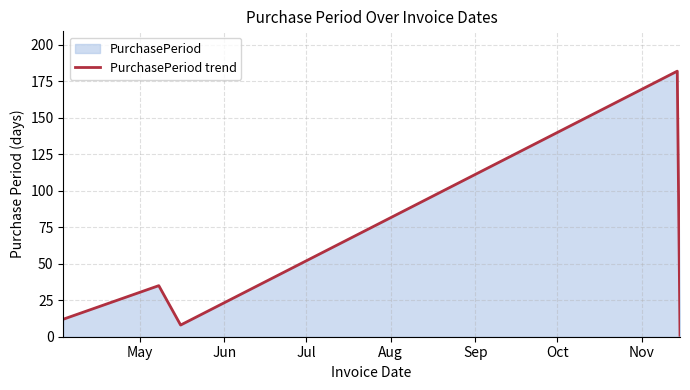

What is the average value?

48